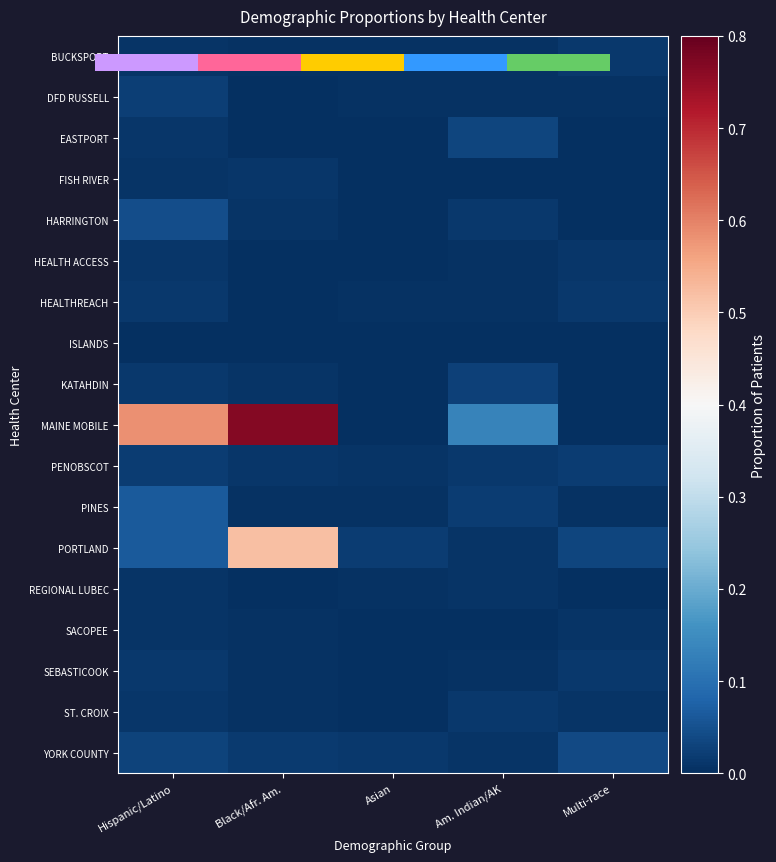

Count the DFD RUSSELL values in the range 0 to 1.

5